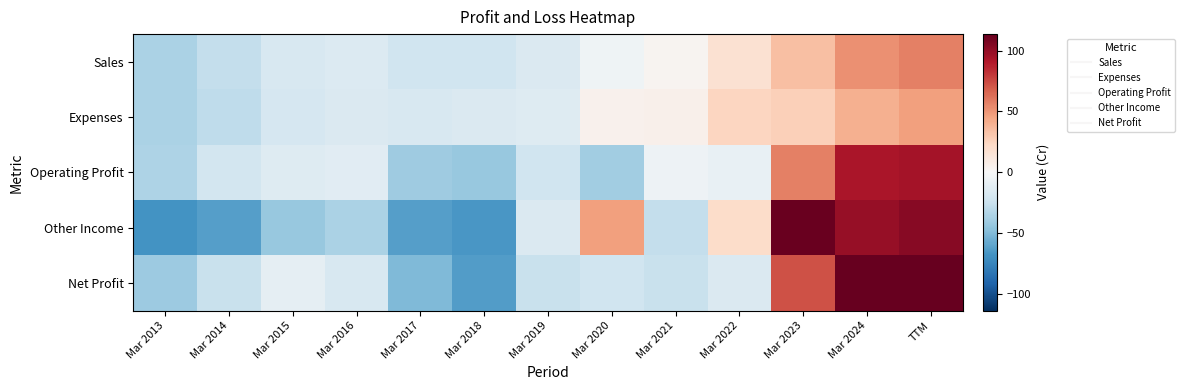

At how many categories does at least one series exceed 83?

3